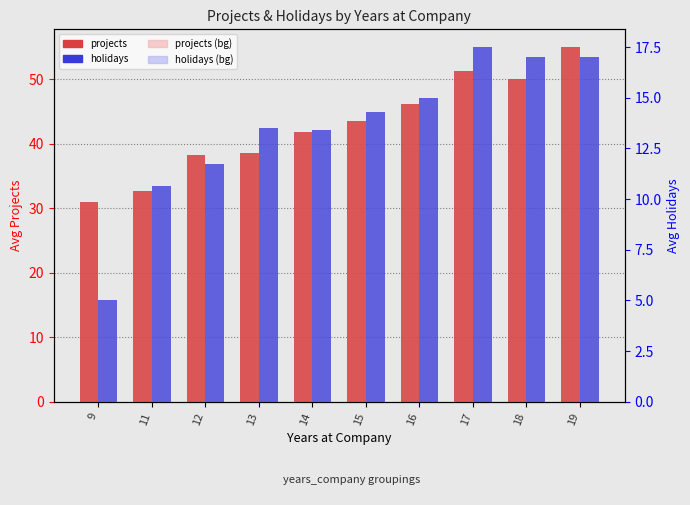

Rank the series at 18 from lowest to highest value.

holidays, holidays (bg), projects, projects (bg)